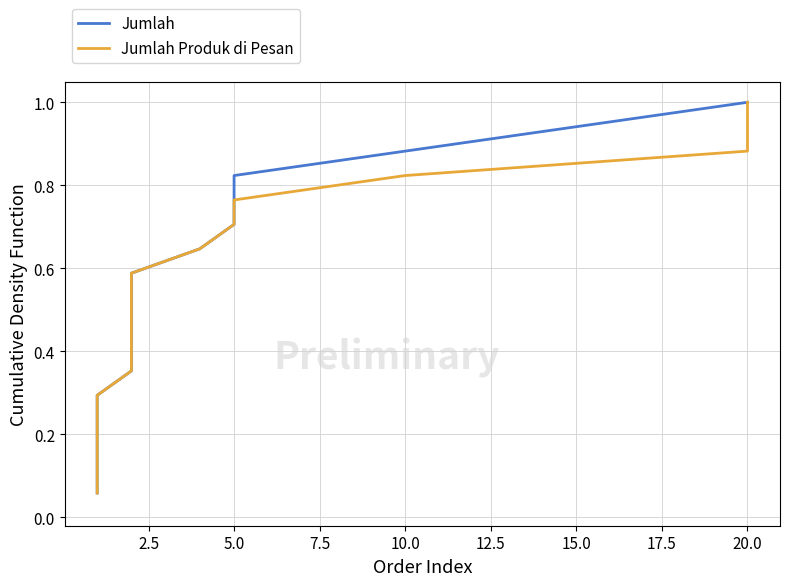

What is the maximum value shown in the chart?

1.0